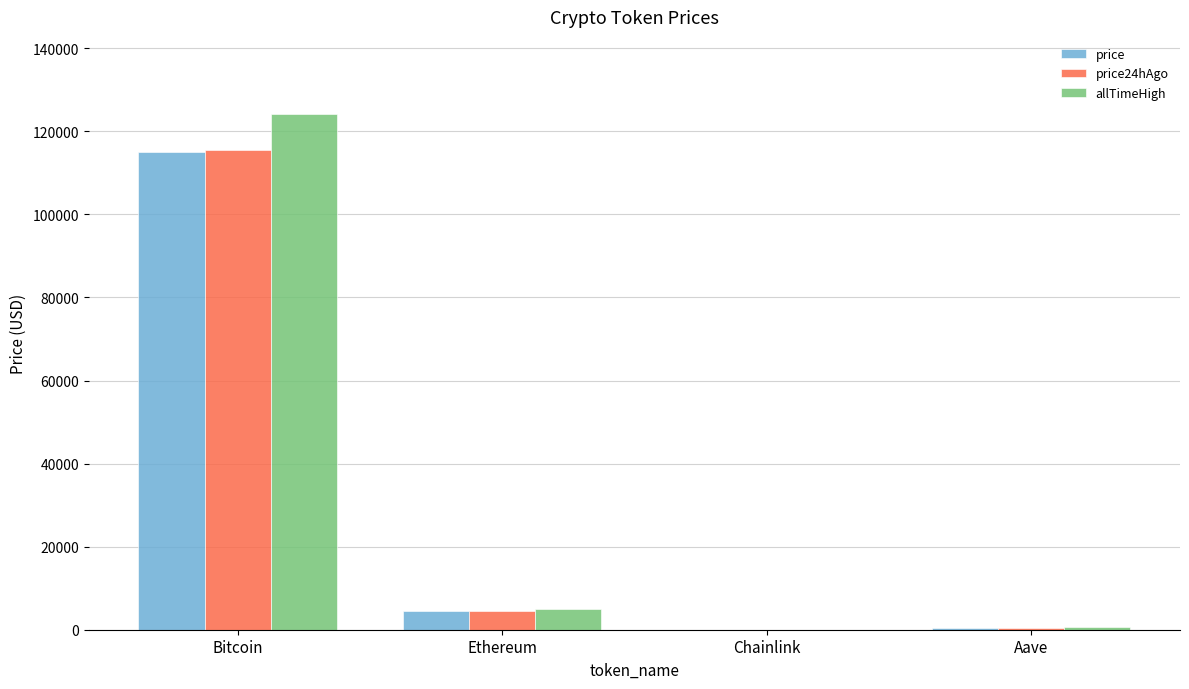

True or false: allTimeHigh has a value of 124128.0 at Bitcoin.

True